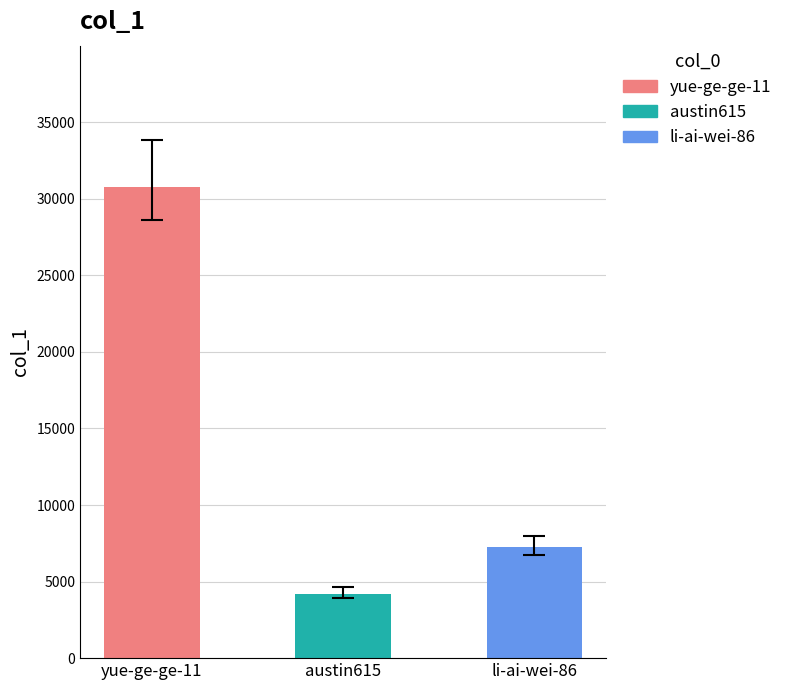

What is the average value?

14073